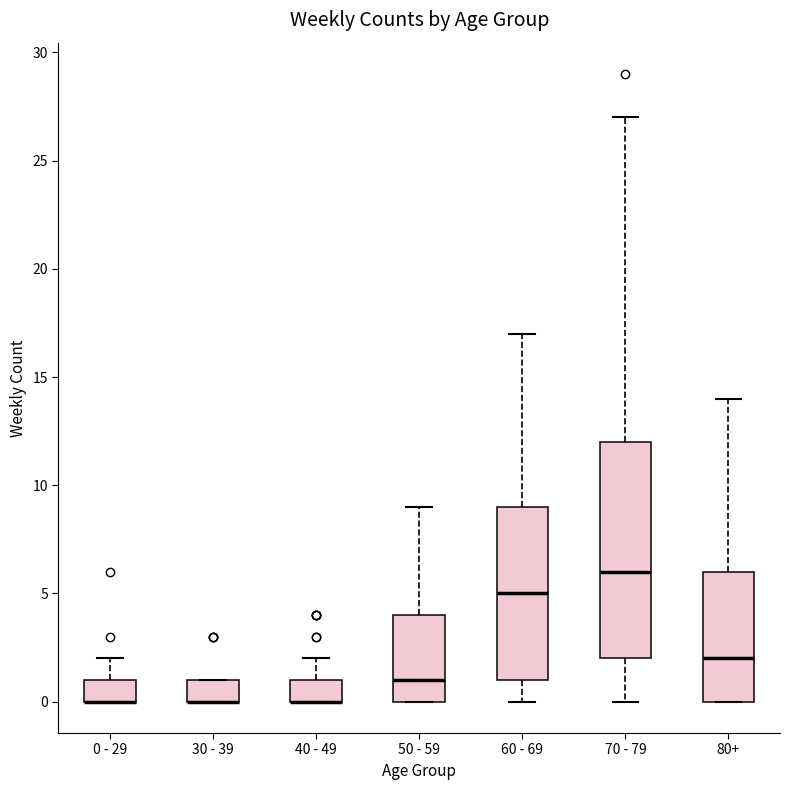

Reading left to right, transcribe this box plot: for each box, give where its median line is, the range the box spans, and where its two whiskers end, as read against the y-axis. The values are not printed on the chart, so give them approximately, as read against the axis.

0 - 29: median 0 (drawn on the box's lower edge), box 0 to 1, whiskers 0 to 2
30 - 39: median 0 (drawn on the box's lower edge), box 0 to 1, whiskers 0 to 1
40 - 49: median 0 (drawn on the box's lower edge), box 0 to 1, whiskers 0 to 2
50 - 59: median 1, box 0 to 4, whiskers 0 to 9
60 - 69: median 5, box 1 to 9, whiskers 0 to 17
70 - 79: median 6, box 2 to 12, whiskers 0 to 27
80+: median 2, box 0 to 6, whiskers 0 to 14